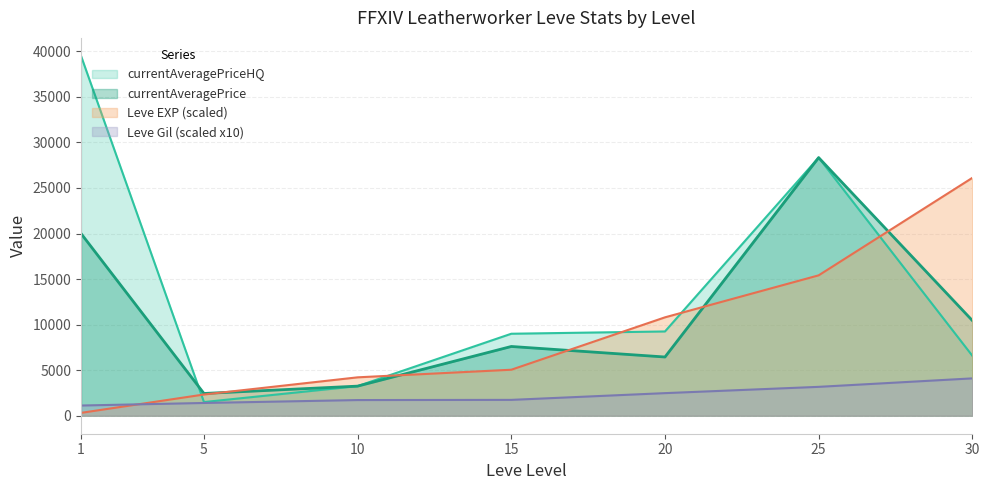

Rank the series by their maximum value, from highest to lowest.

currentAveragePriceHQ, currentAveragePrice, Leve EXP (scaled), Leve Gil (scaled x10)